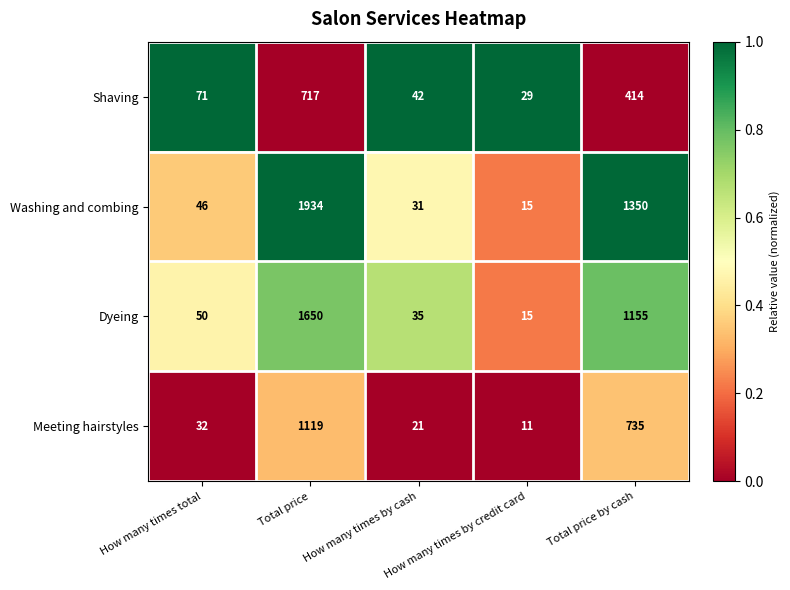

Which series has the largest range (max minus min)?

Washing and combing